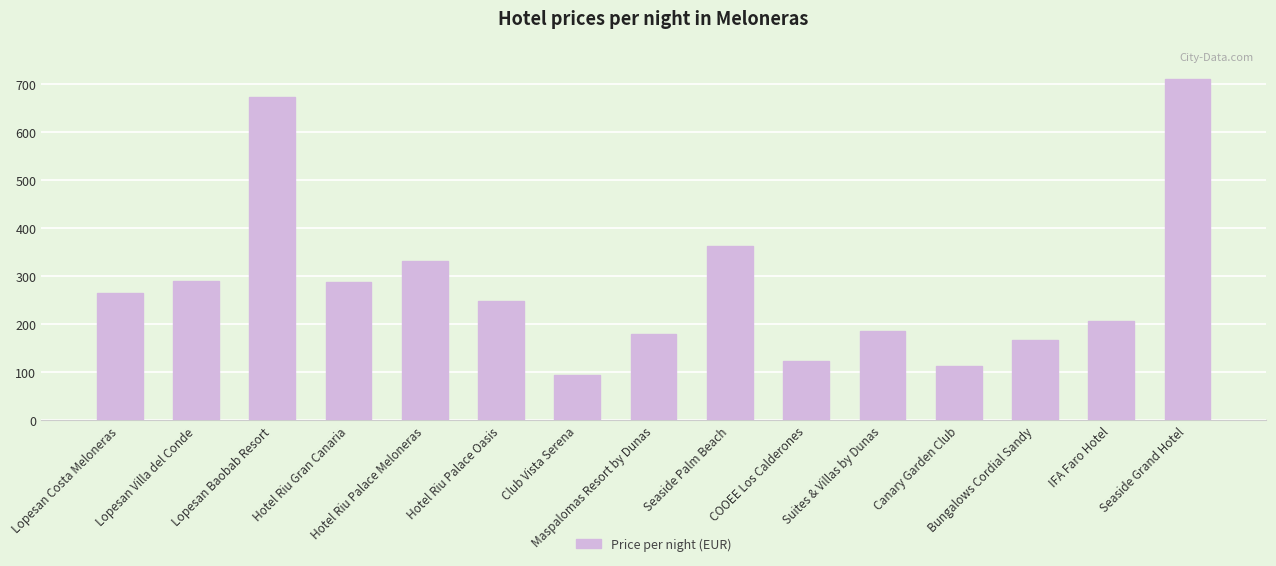

At which category does the chart reach its minimum across all series?

Club Vista Serena